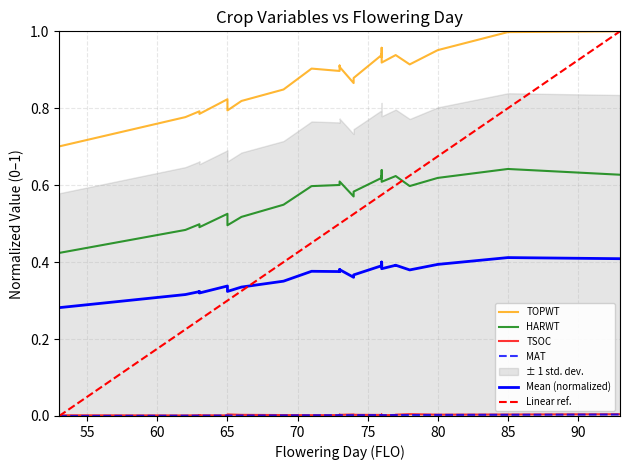

Is it true that MAT equals 0.0 at 74?

True